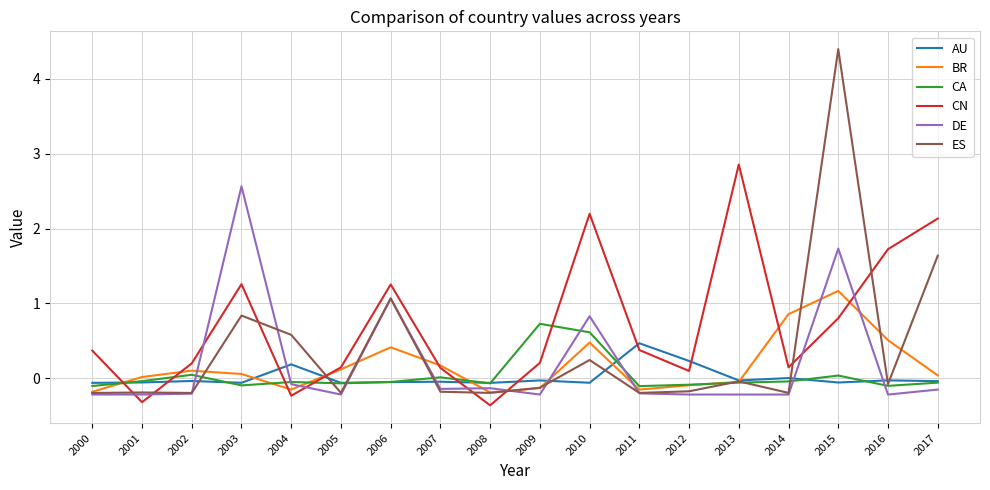

Where do CA and ES first cross each other?

2002 and 2003